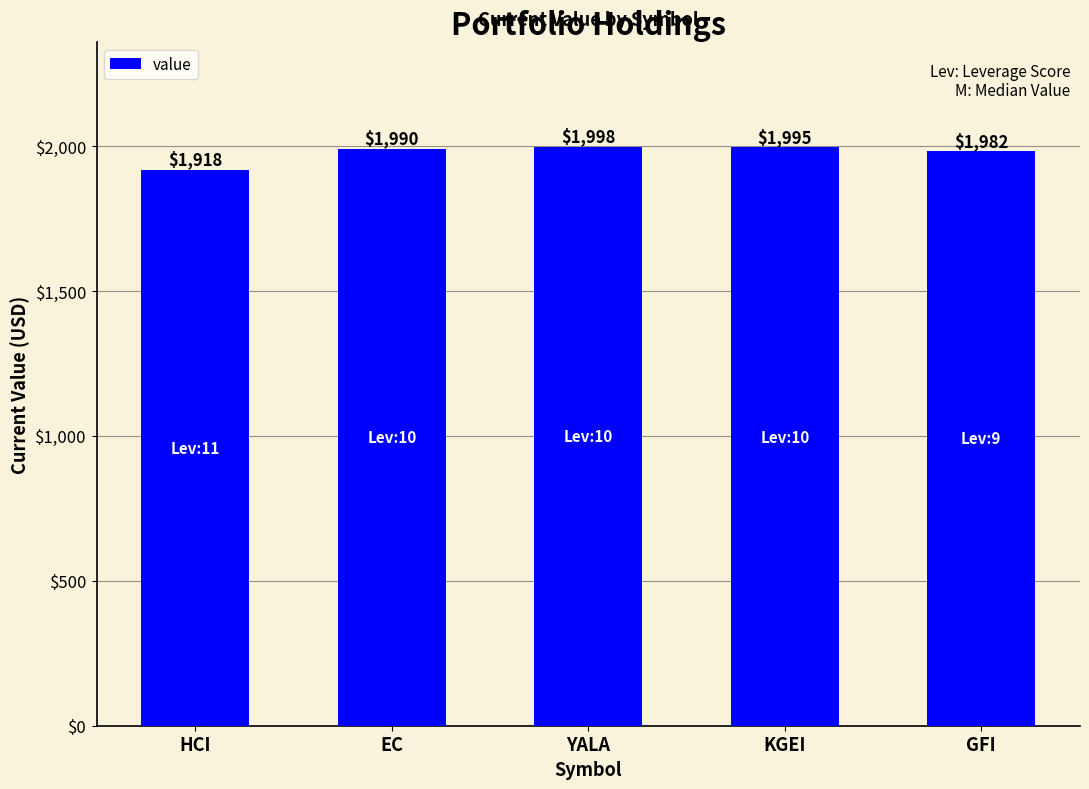

Read the value at KGEI.

1995.3